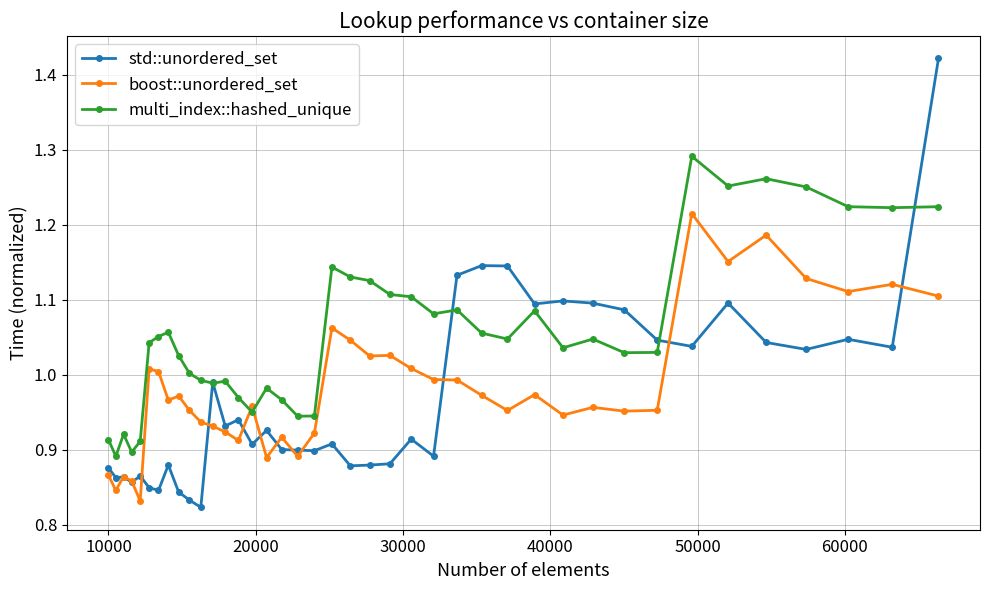

List the series in order of their peak value, highest first.

std::unordered_set, multi_index::hashed_unique, boost::unordered_set